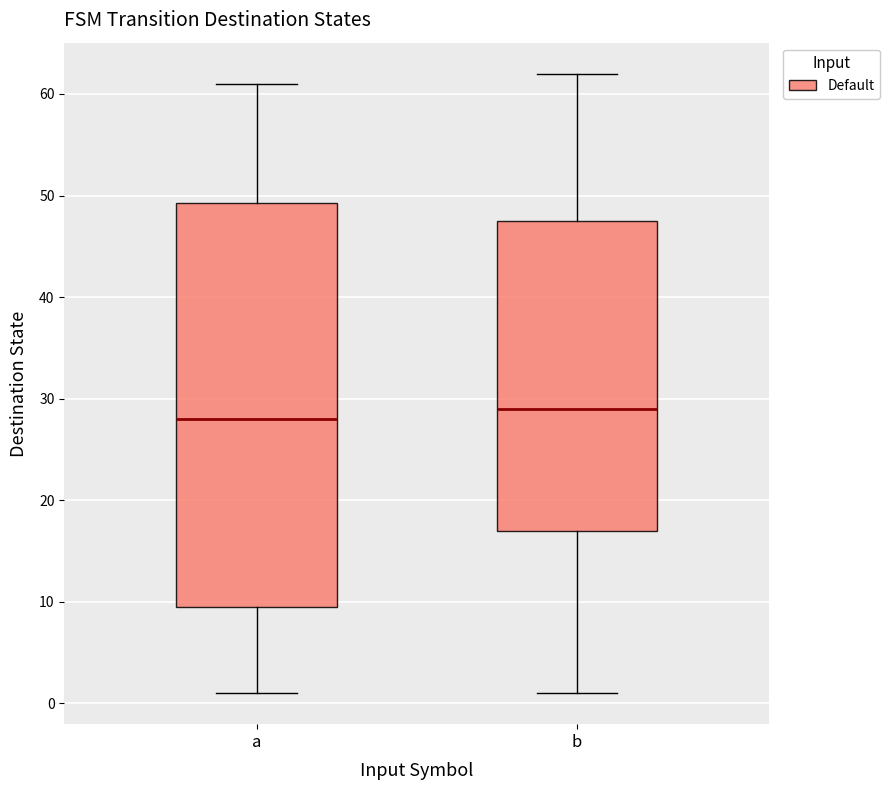

Which box has the highest median line?

b